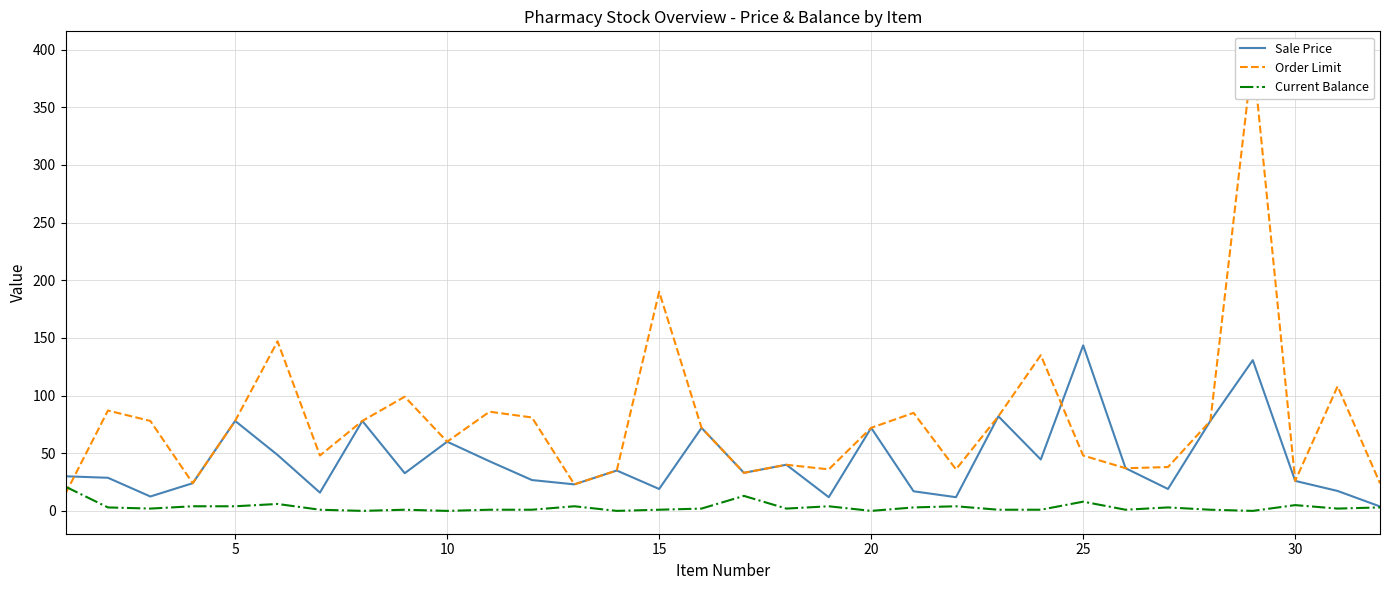

The Sale Price series shows 21.8 at 10. True or false?

False